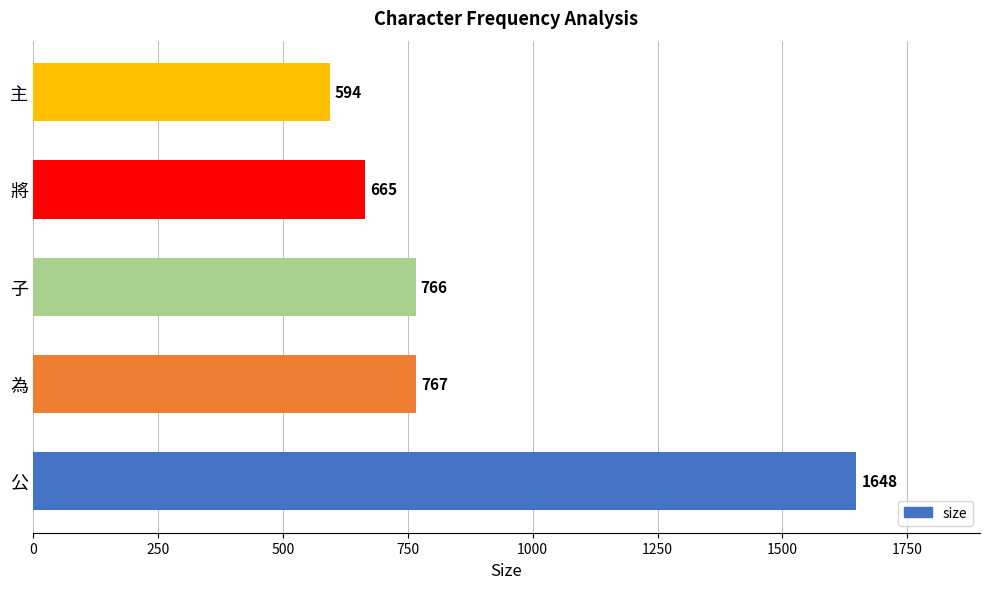

At which label is the value closest to 1121?

為